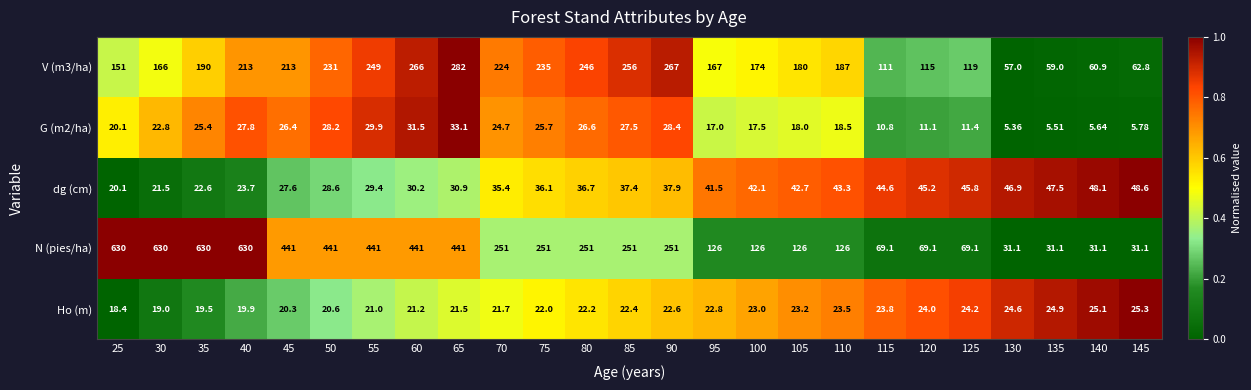

Is the value of G (m2/ha) at 70 greater than the value of Ho (m) at 75?

Yes